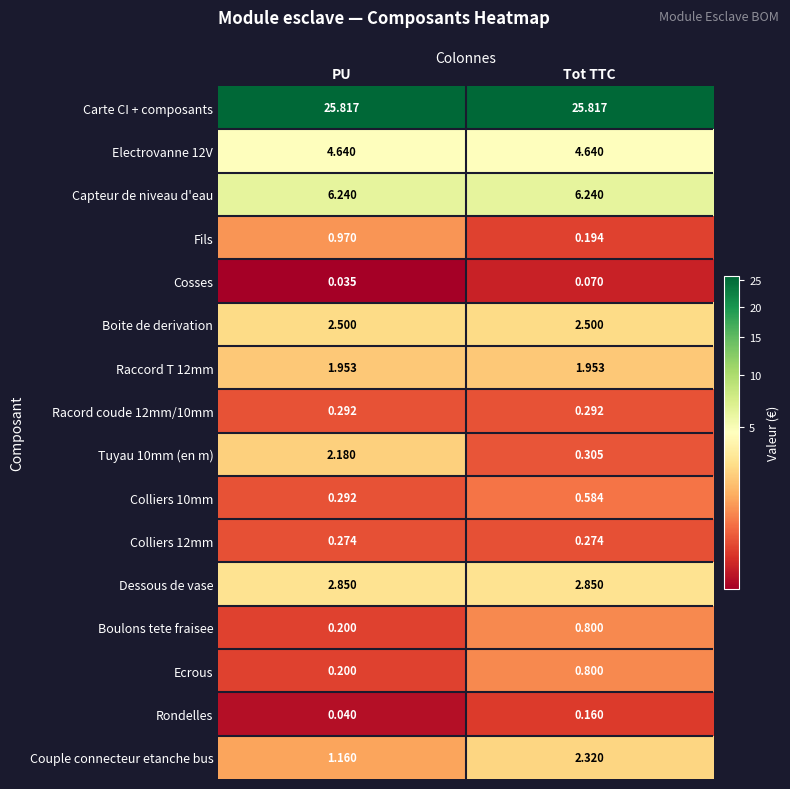

Which series has the largest total across all categories?

Carte CI + composants